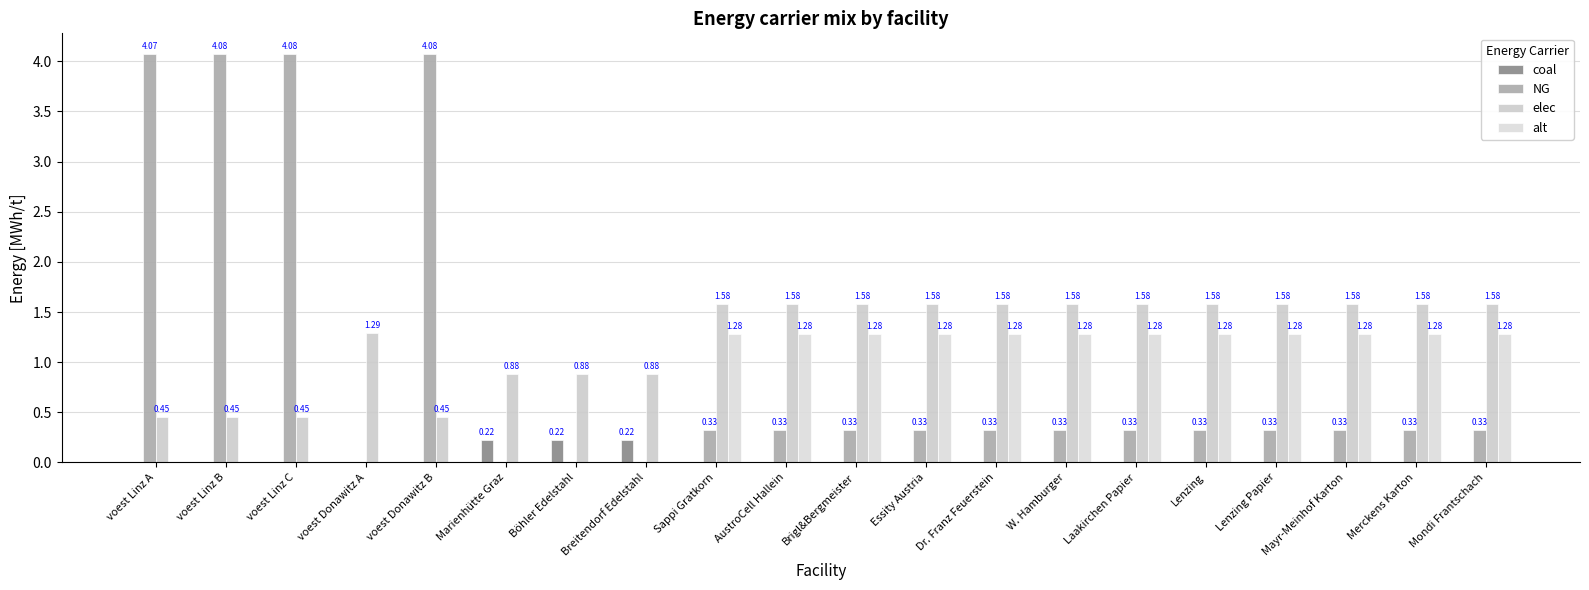

What is the difference between the highest and lowest values at Mayr-Meinhof Karton?

1.6